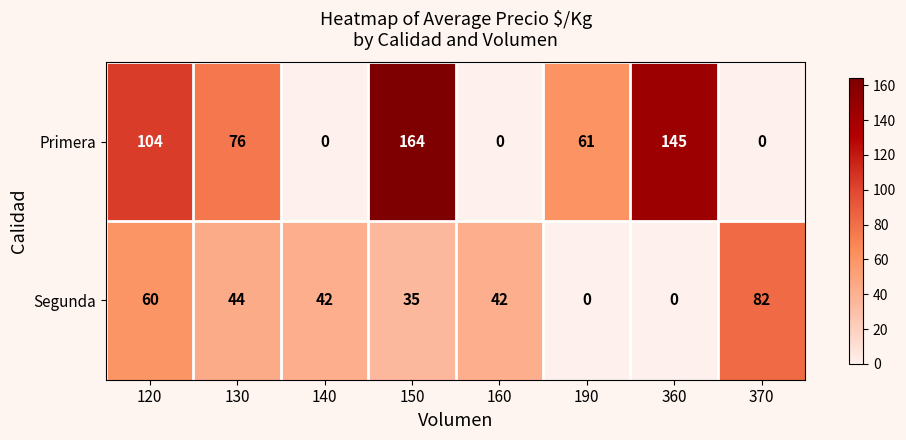

Count the Primera values in the range 0 to 145.

7